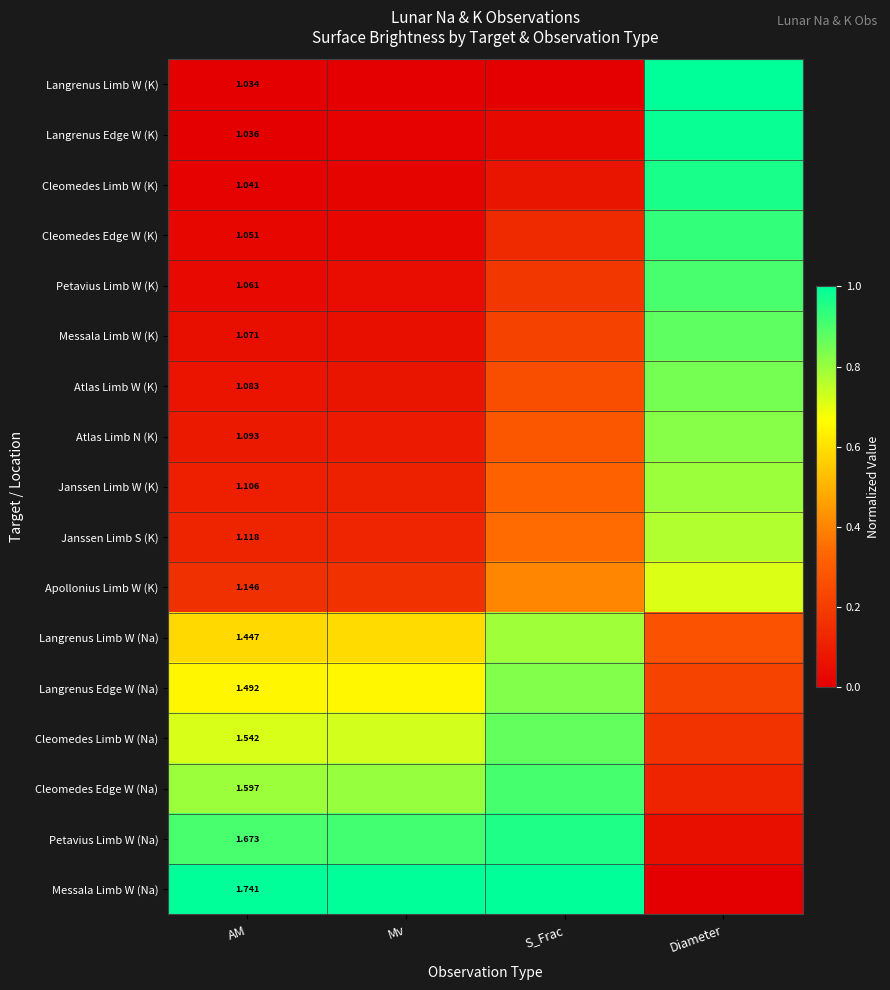

How many data points does each series have?

4